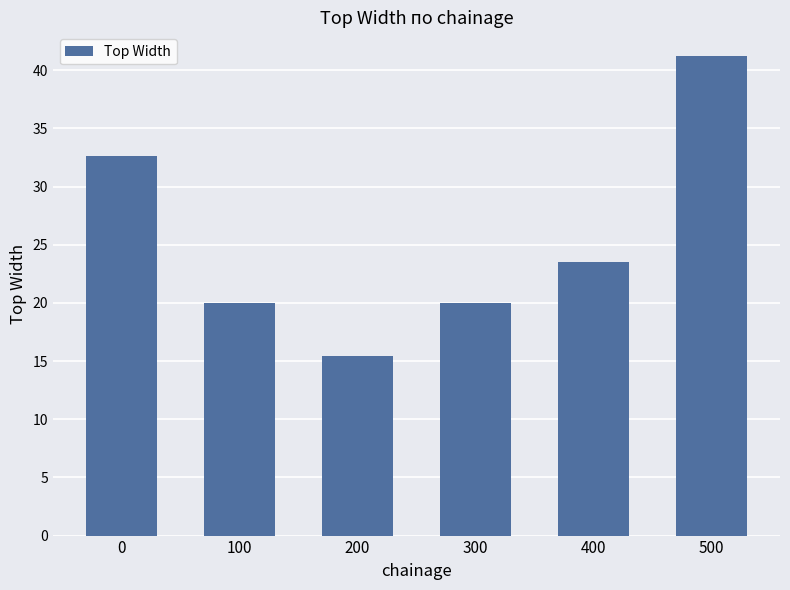

How many data points does each series have?

6